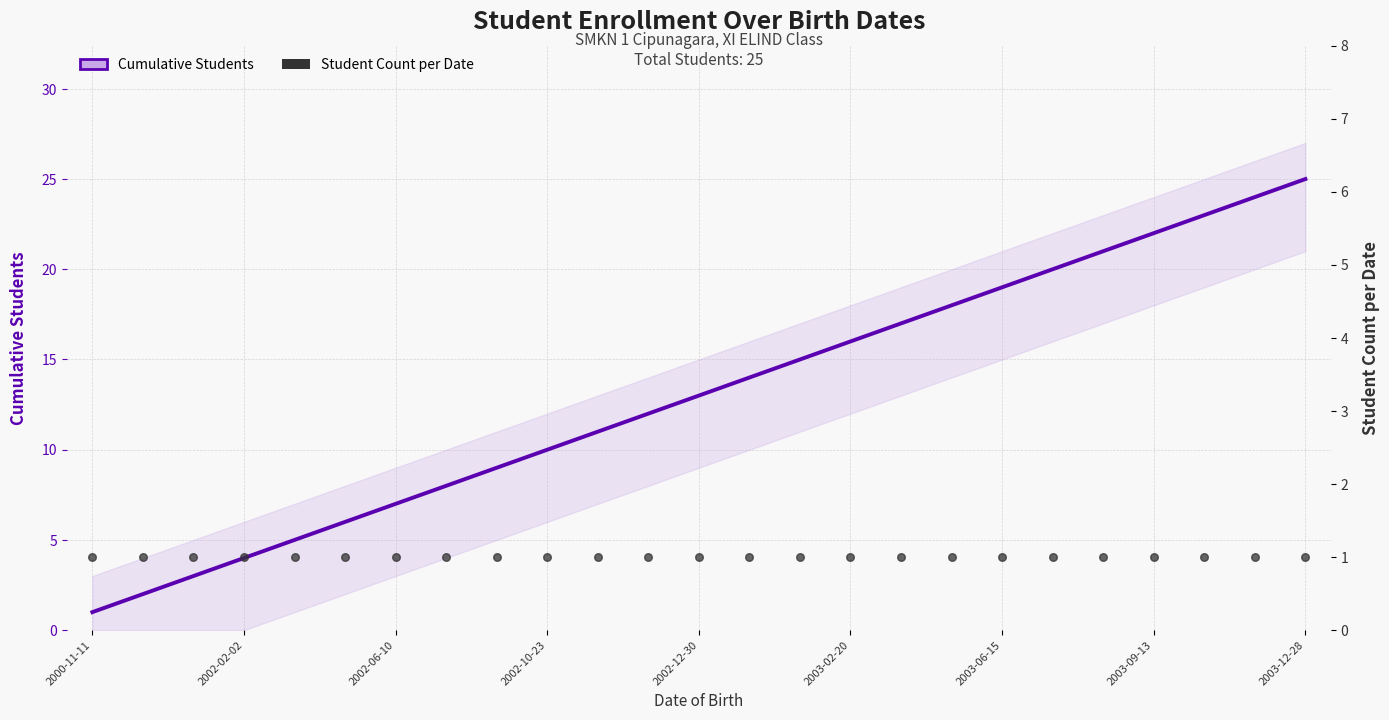

What are all the series names shown in the legend?

Cumulative Students, Student Count per Date